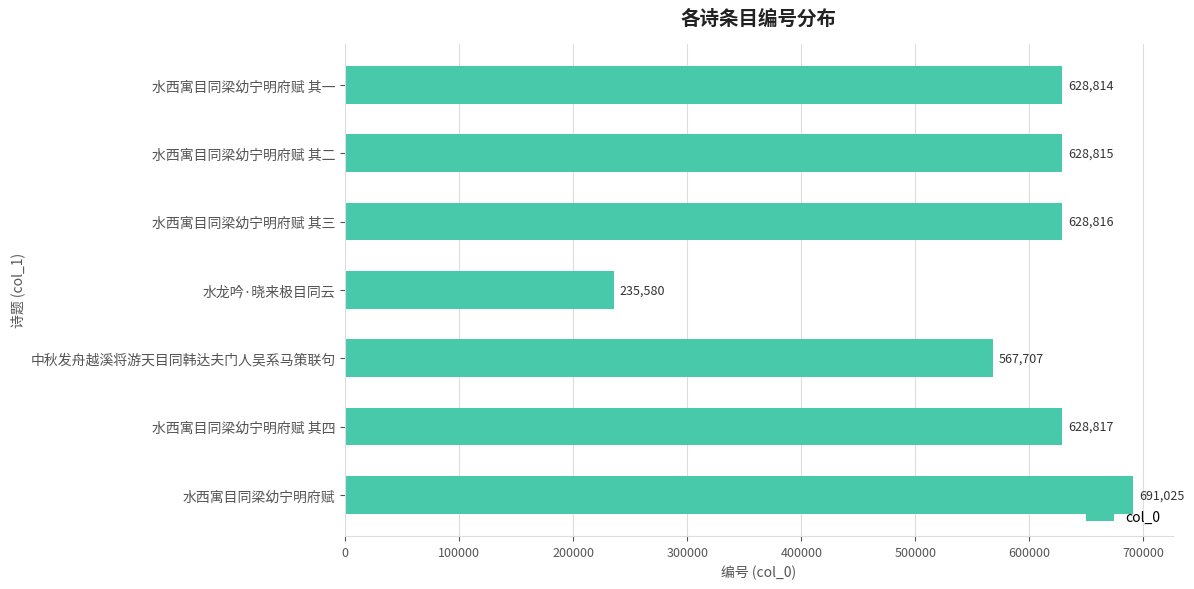

The value at 水西寓目同梁幼宁明府赋 其一 is 628814. True or false?

True